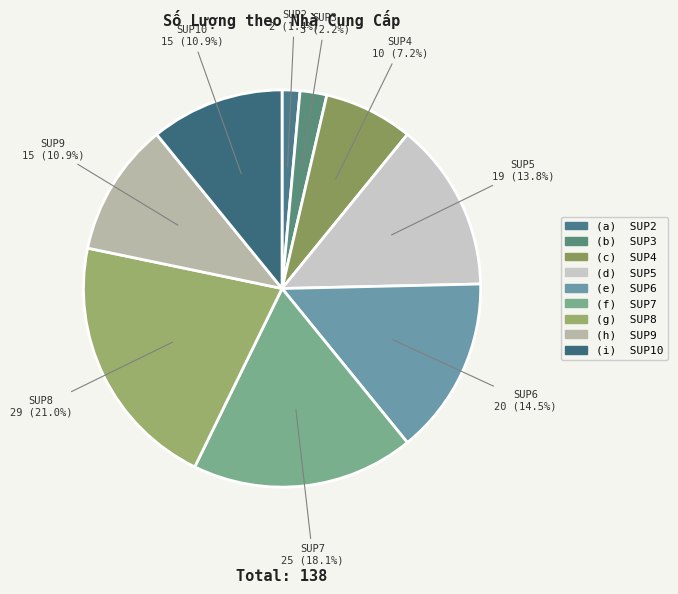

Does any single category account for the majority?

No